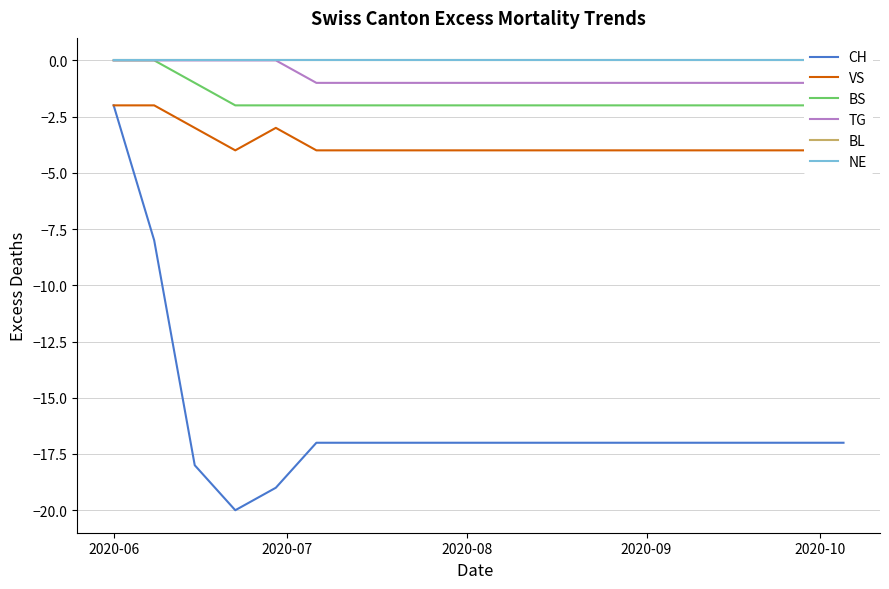

What is the minimum value for CH?

-20